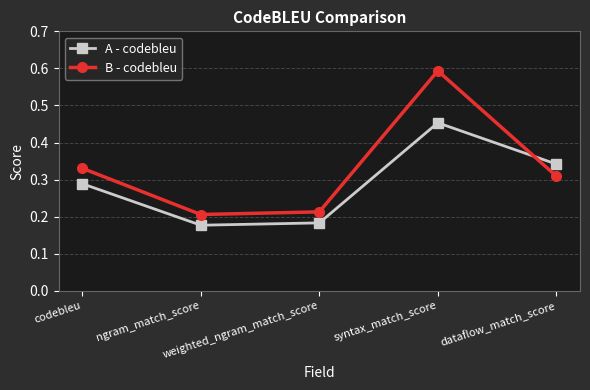

How many lines are shown in the chart?

2